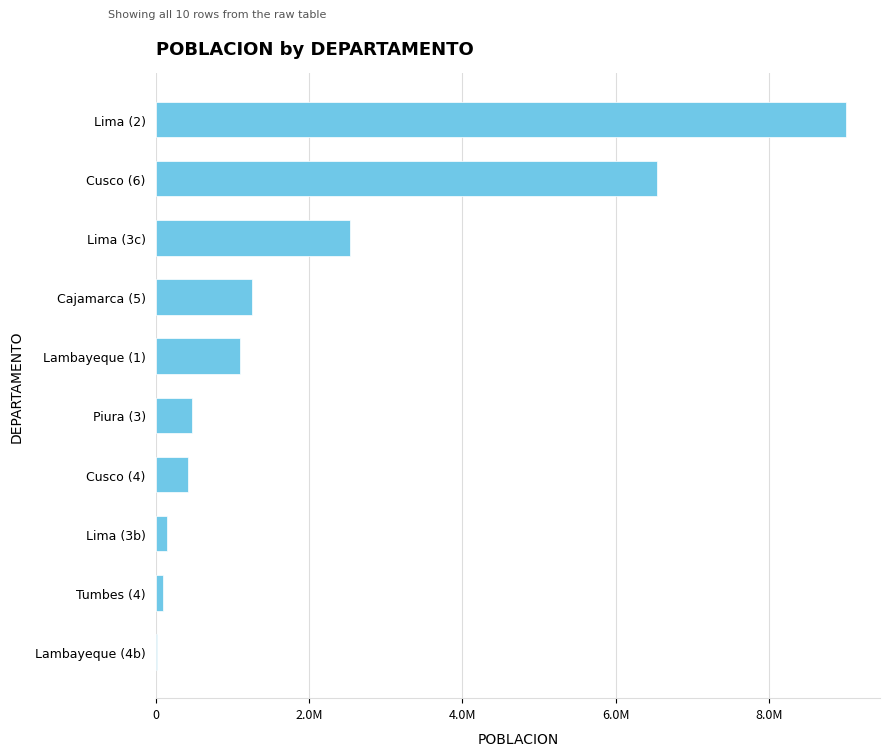

At which label is the value closest to 4507500?

Lima (3c)